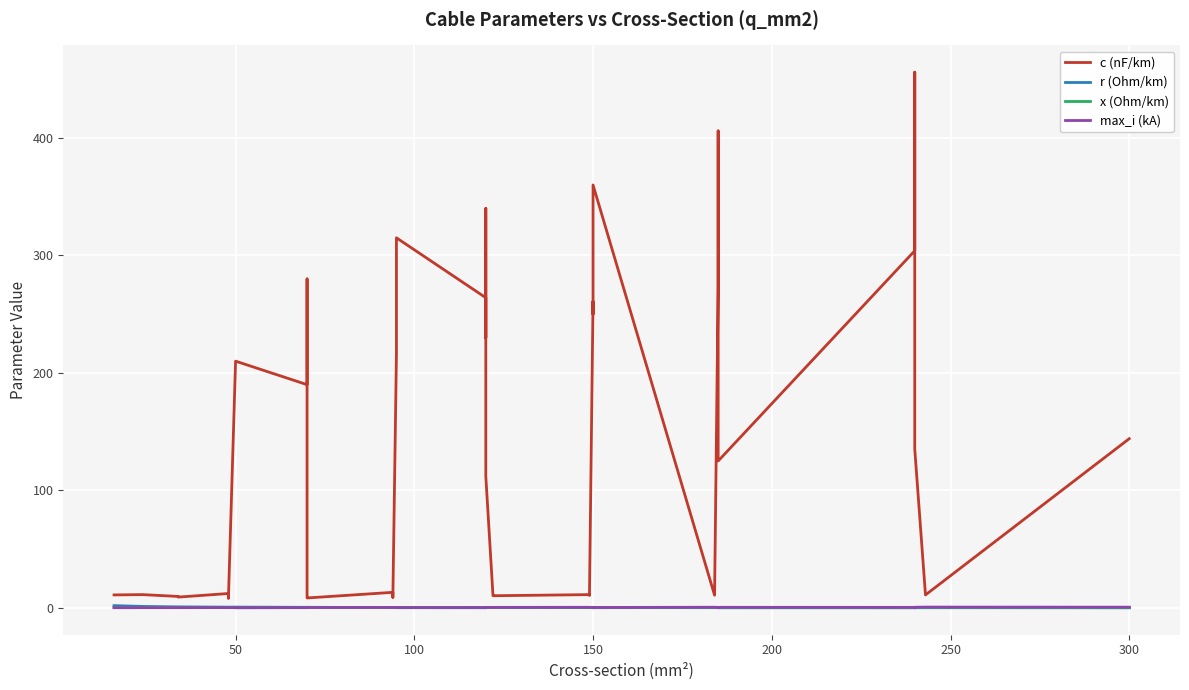

What is the average value of the max_i (kA) series?

0.3